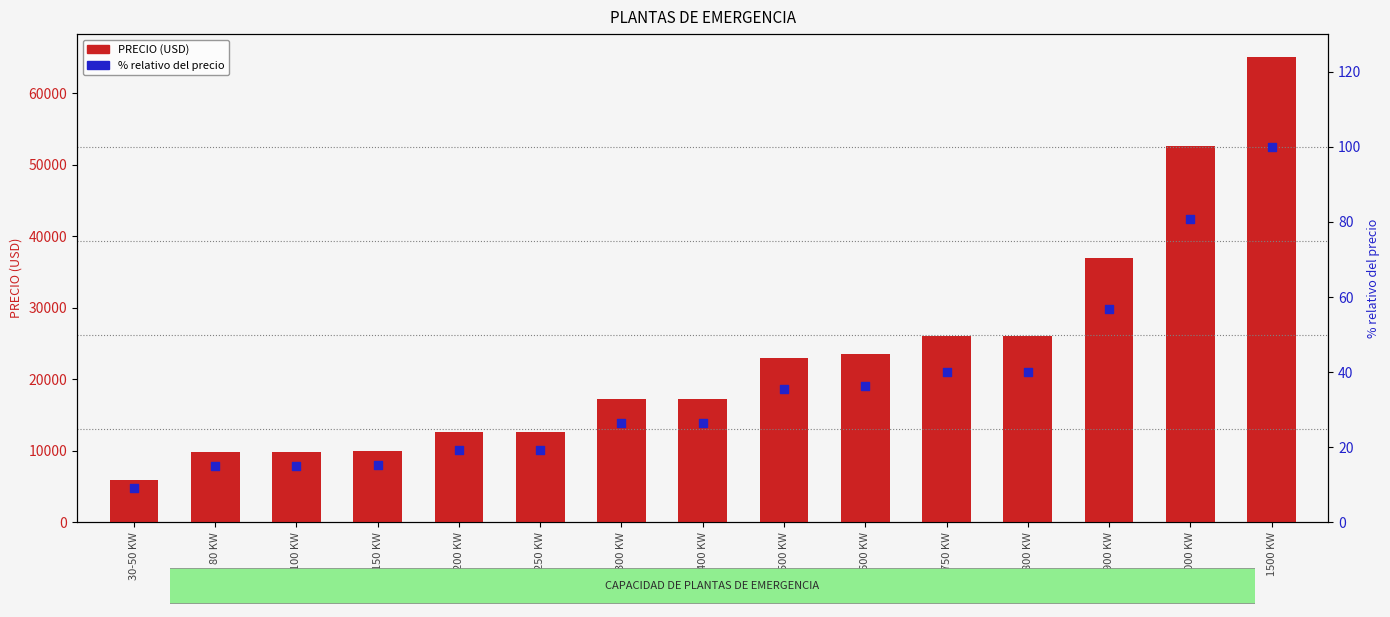

What is the total value across all series at 400 KW?

17226.5